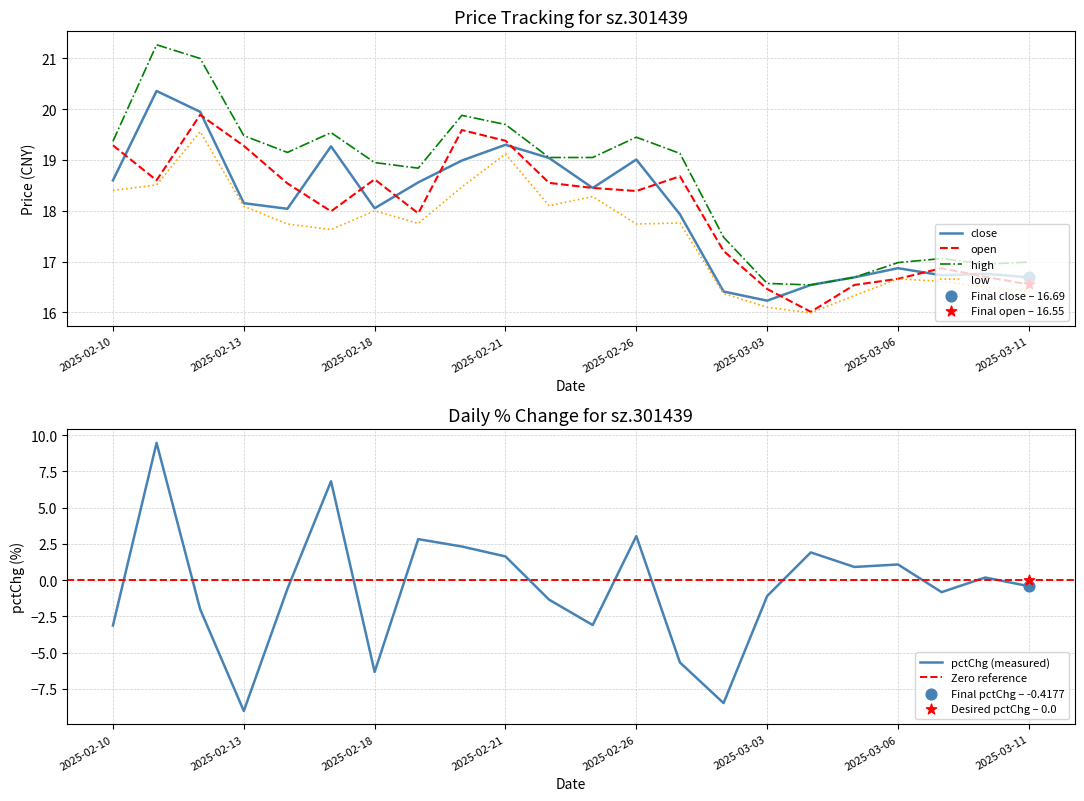

At which category is the sum across all series the highest?

2025-02-11